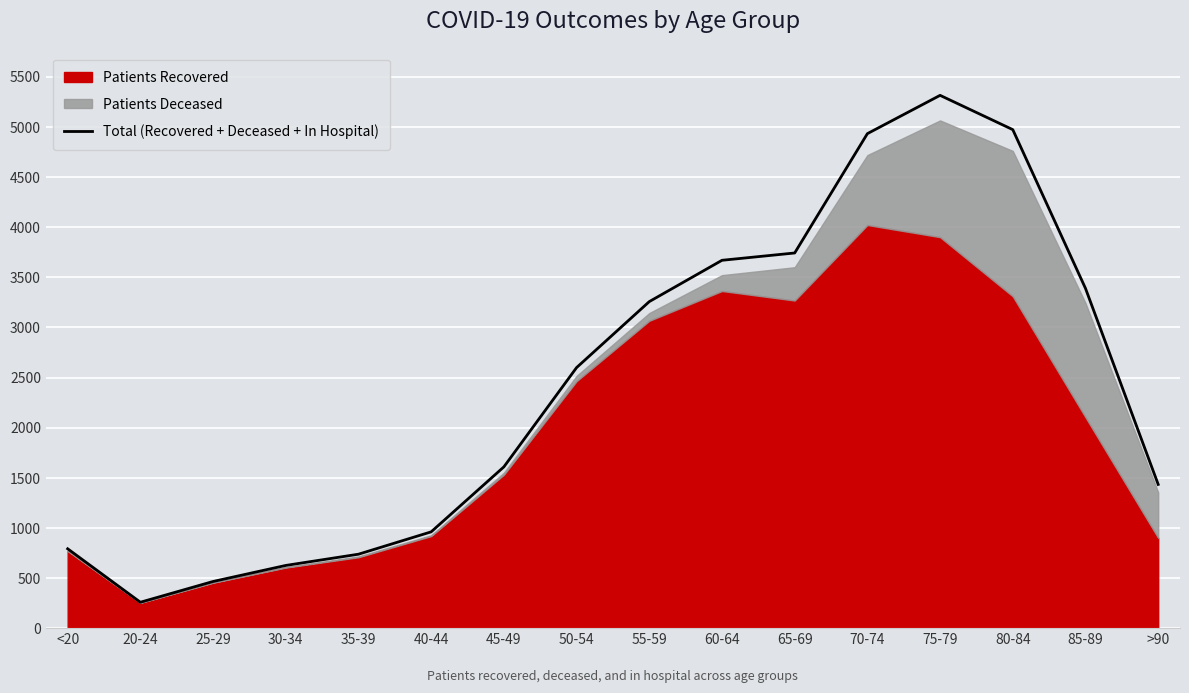

What is the sum of all values?

38759